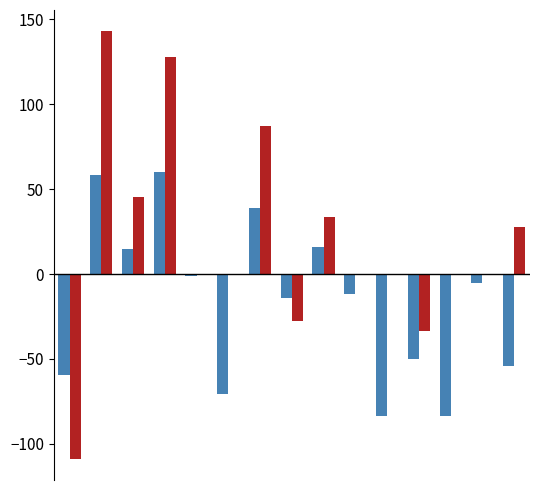

What is the maximum value shown in the chart?

142.9